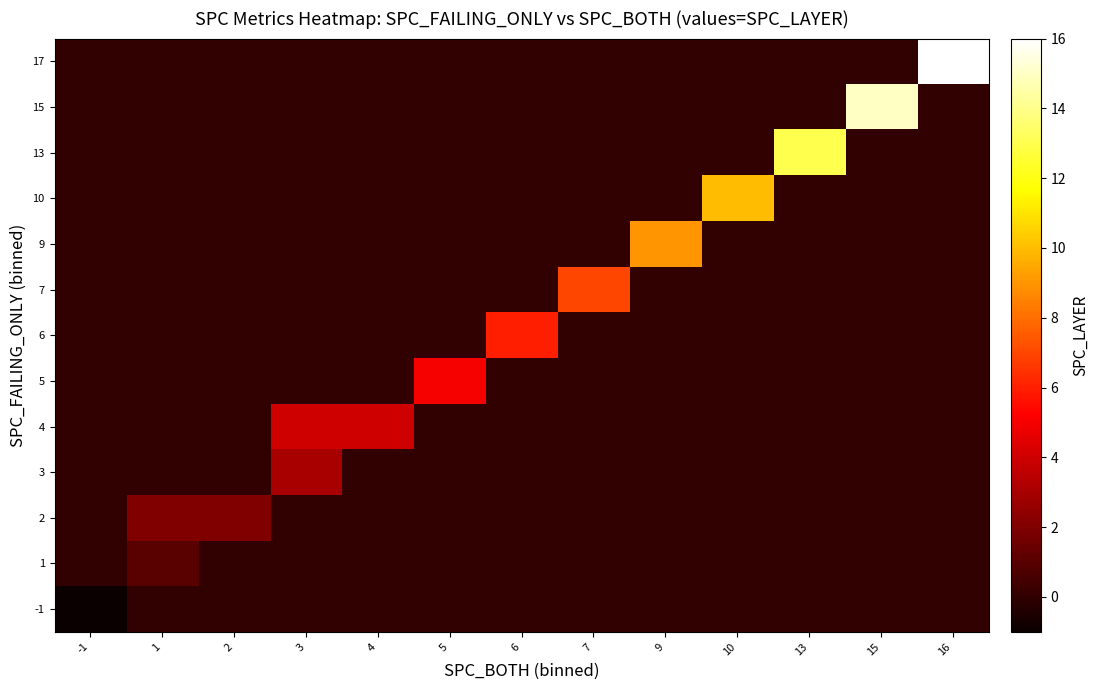

At which category is the sum across all series the highest?

16